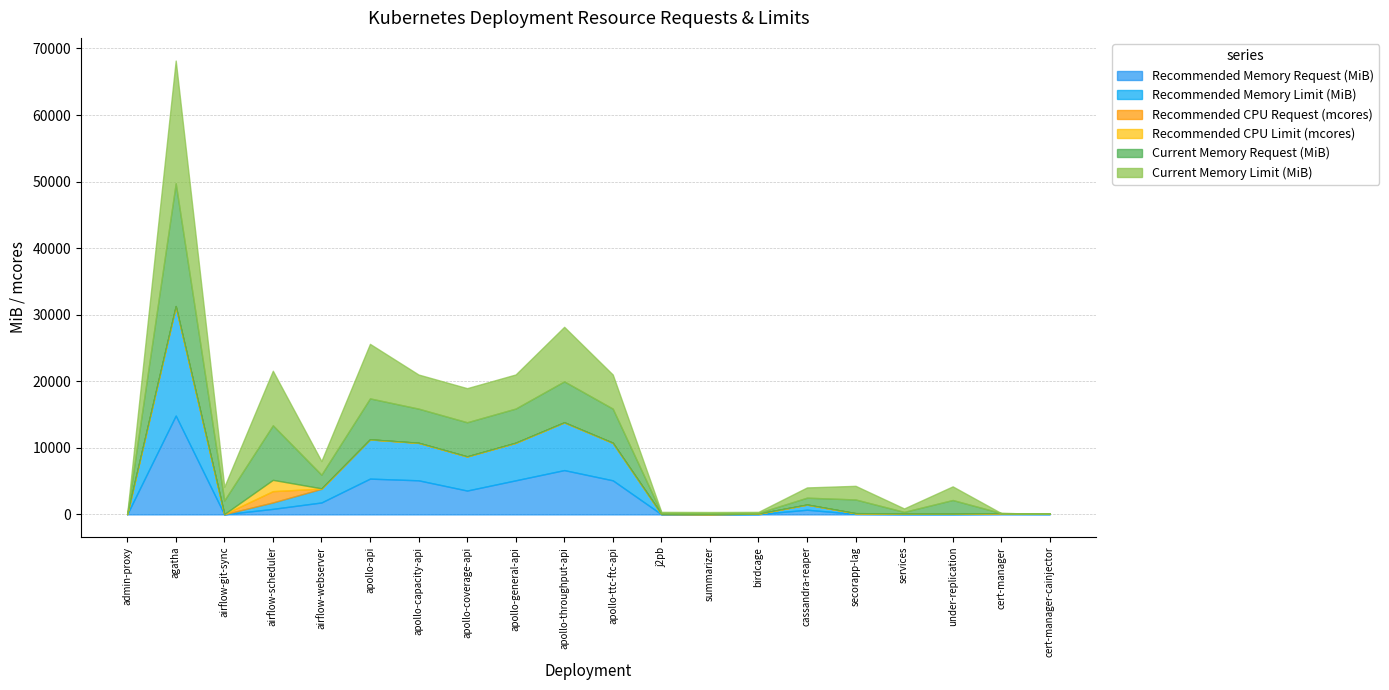

The value of Recommended Memory Limit (MiB) at apollo-api is 5888. True or false?

True